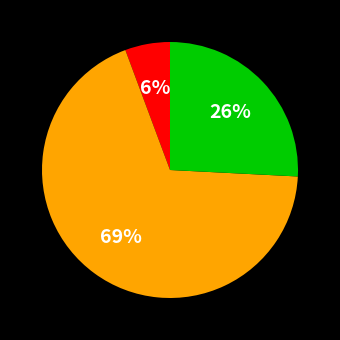

Is there any slice that represents more than half of the pie?

Yes